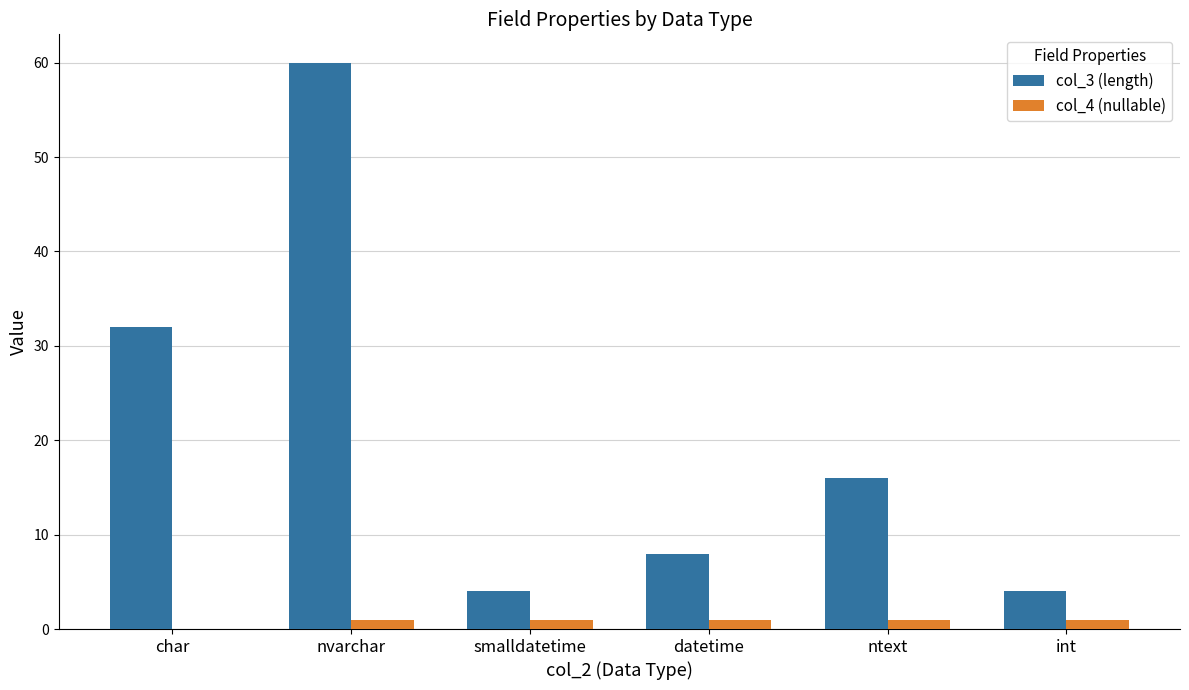

What is the highest value of the col_4 (nullable) series?

1